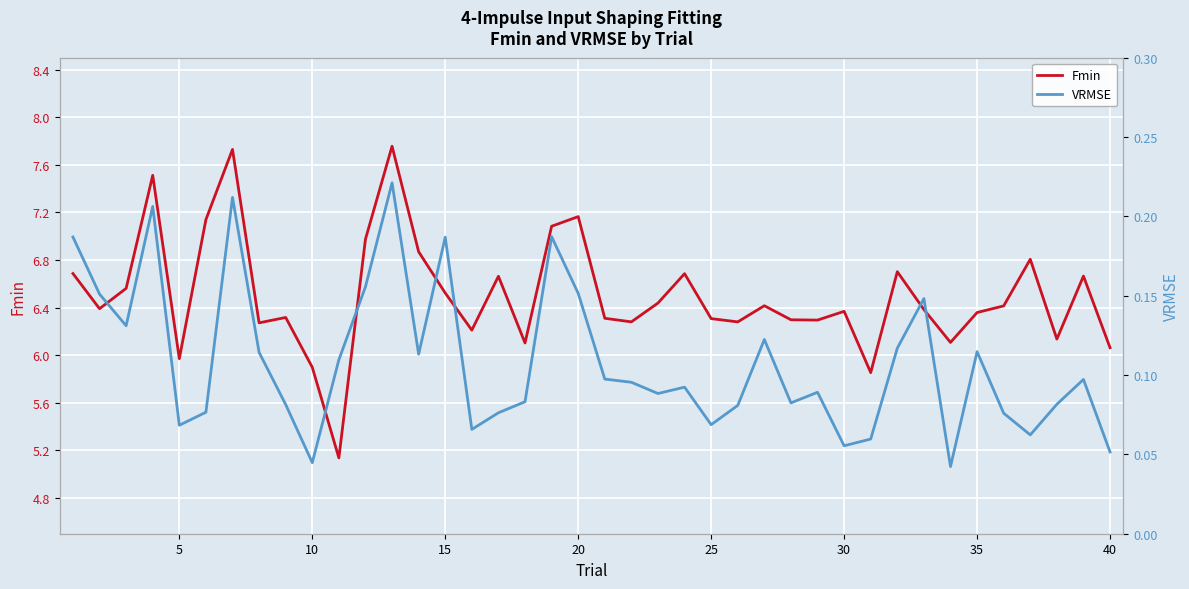

What is the greatest value displayed?

7.8